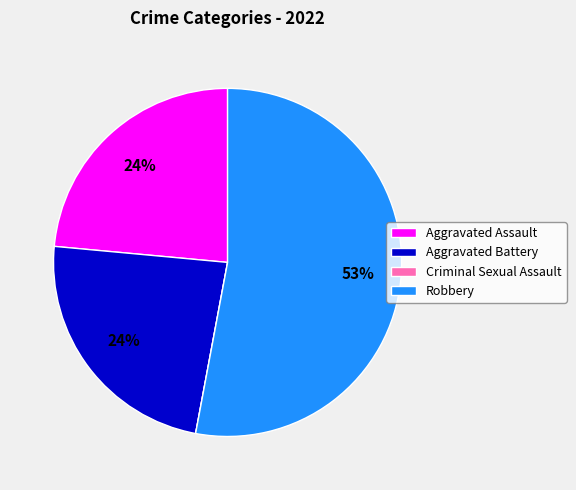

Which category has the biggest portion of the pie?

Robbery